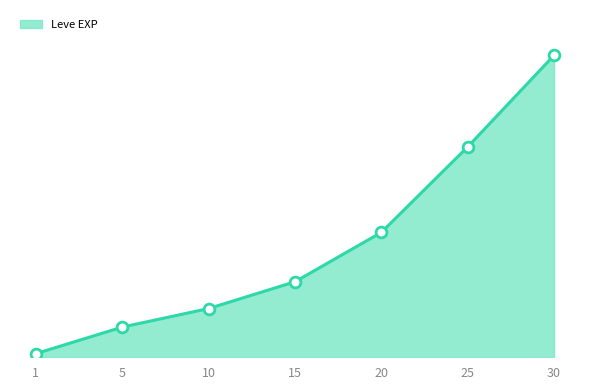

What is the ratio of the value at 25 to the value at 15?

2.8